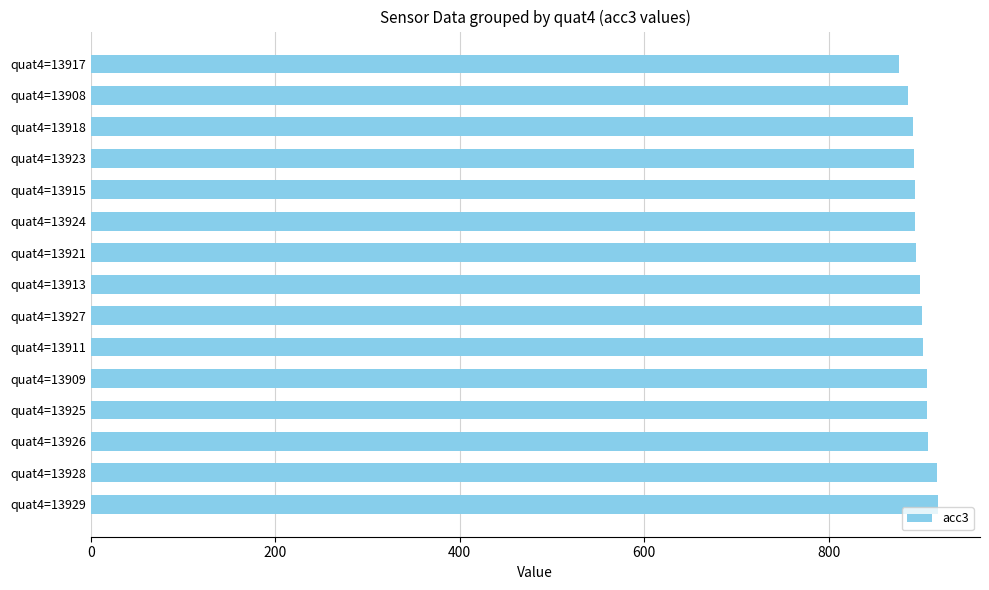

What is the maximum value shown in the chart?

918